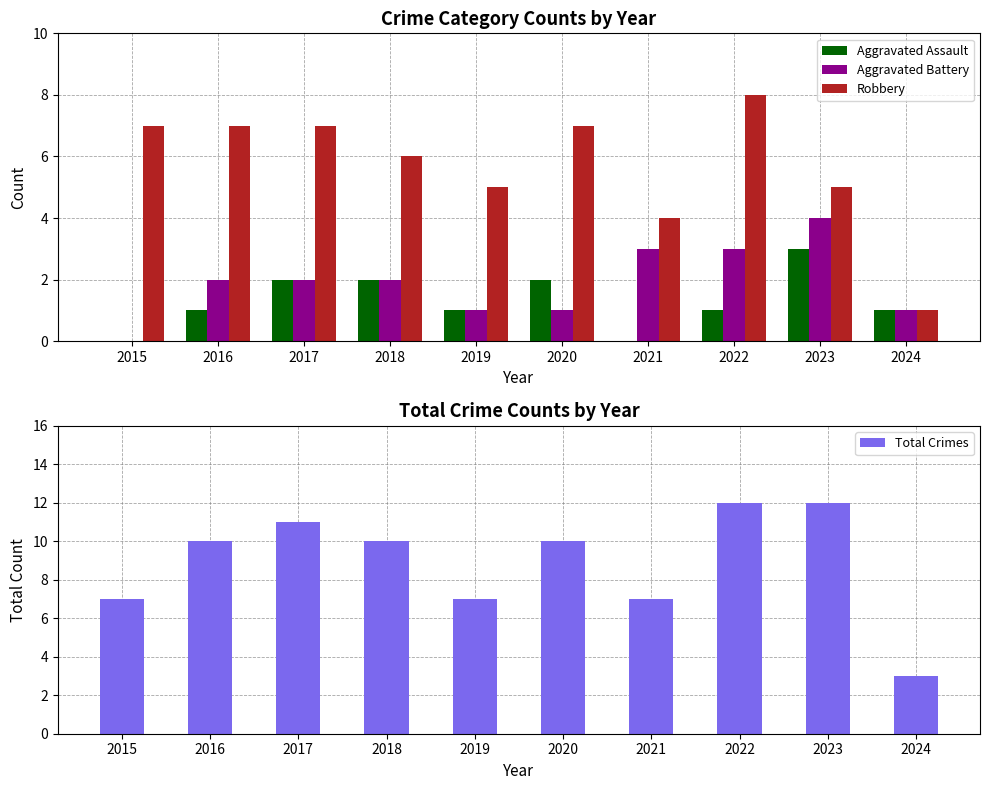

List the series in order of their peak value, lowest first.

Aggravated Assault, Aggravated Battery, Robbery, Total Crimes